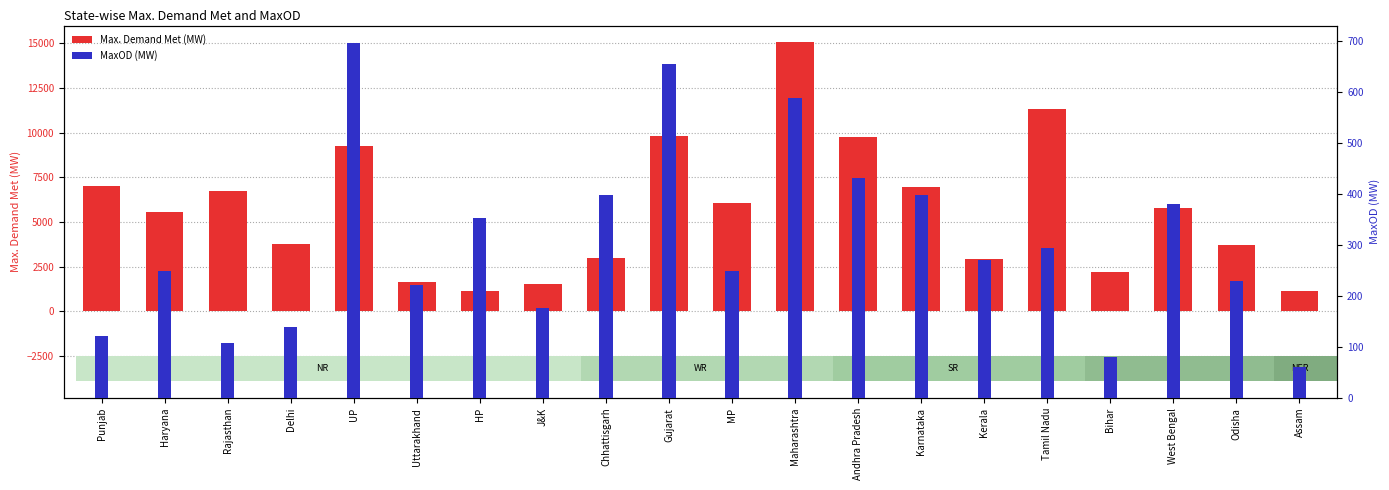

Which has a higher value, Odisha or J&K?

Odisha